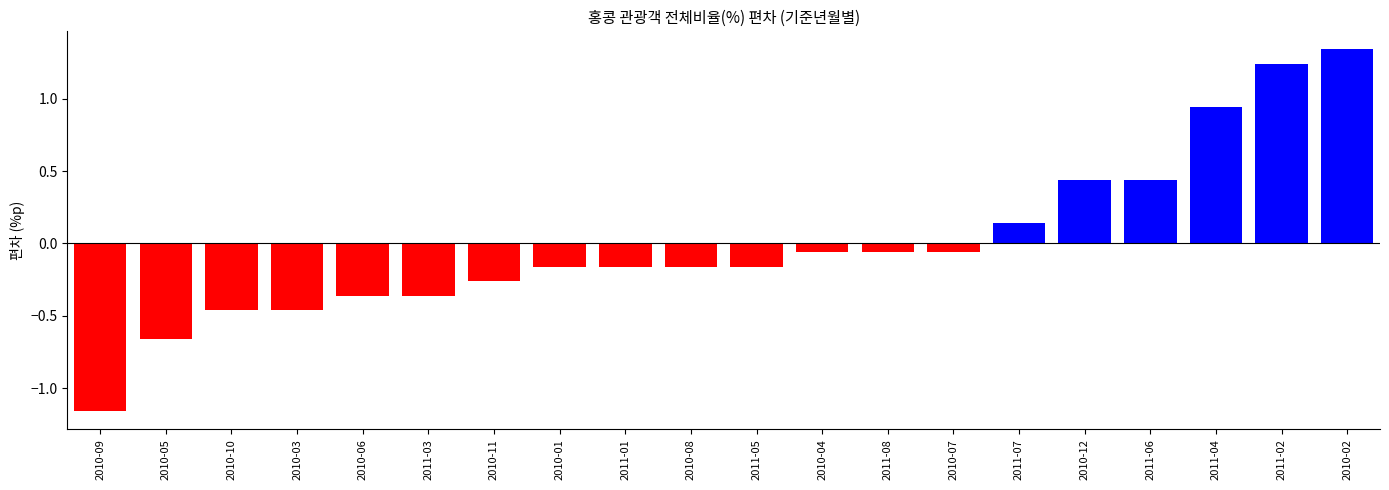

Rank the categories by value from lowest to highest.

2010-09, 2010-05, 2010-03, 2010-10, 2010-06, 2011-03, 2010-11, 2010-01, 2010-08, 2011-01, 2011-05, 2010-04, 2010-07, 2011-08, 2011-07, 2010-12, 2011-06, 2011-04, 2011-02, 2010-02